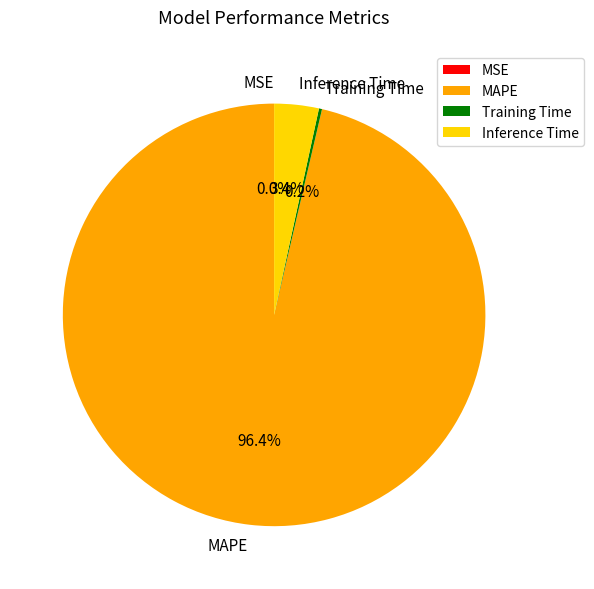

What is the largest slice in the pie chart?

MAPE